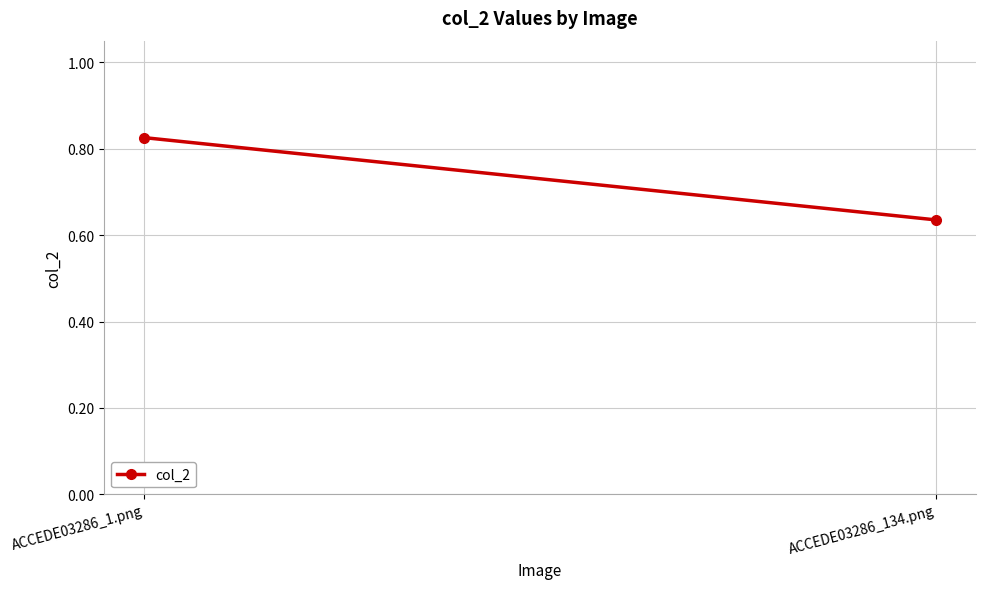

Which has a higher value, ACCEDE03286_134.png or ACCEDE03286_1.png?

ACCEDE03286_1.png